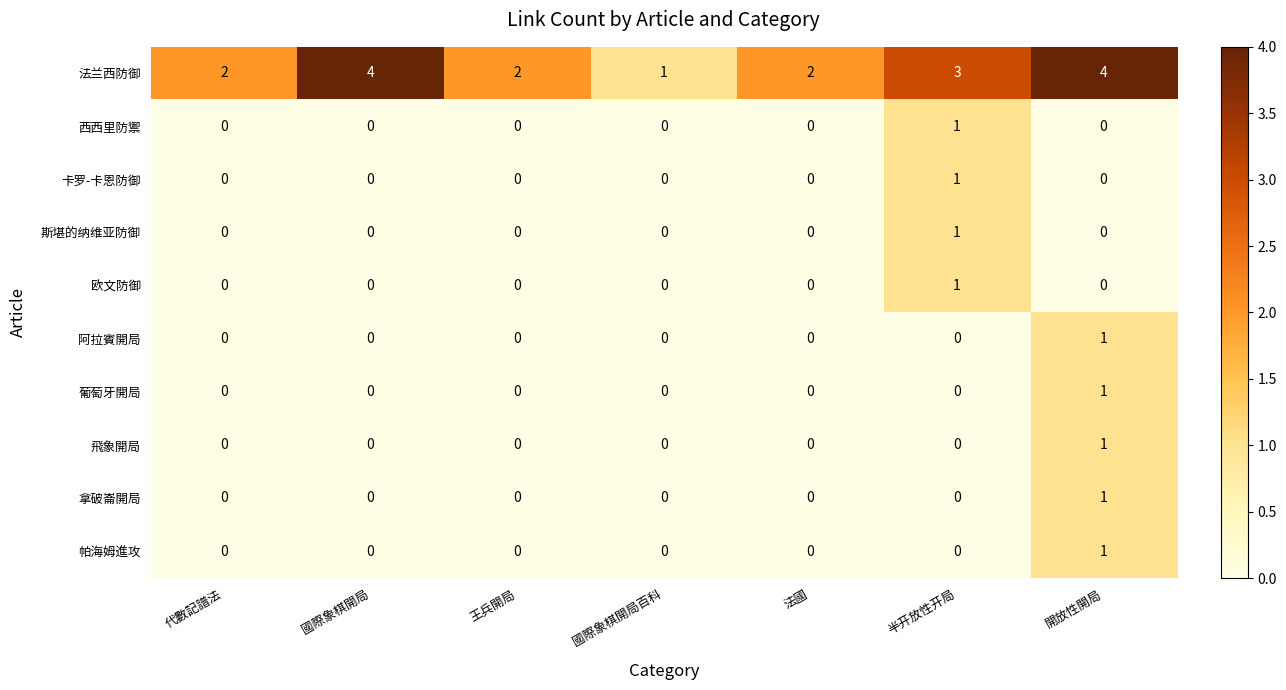

The value of 葡萄牙開局 at 半开放性开局 is -1. True or false?

False